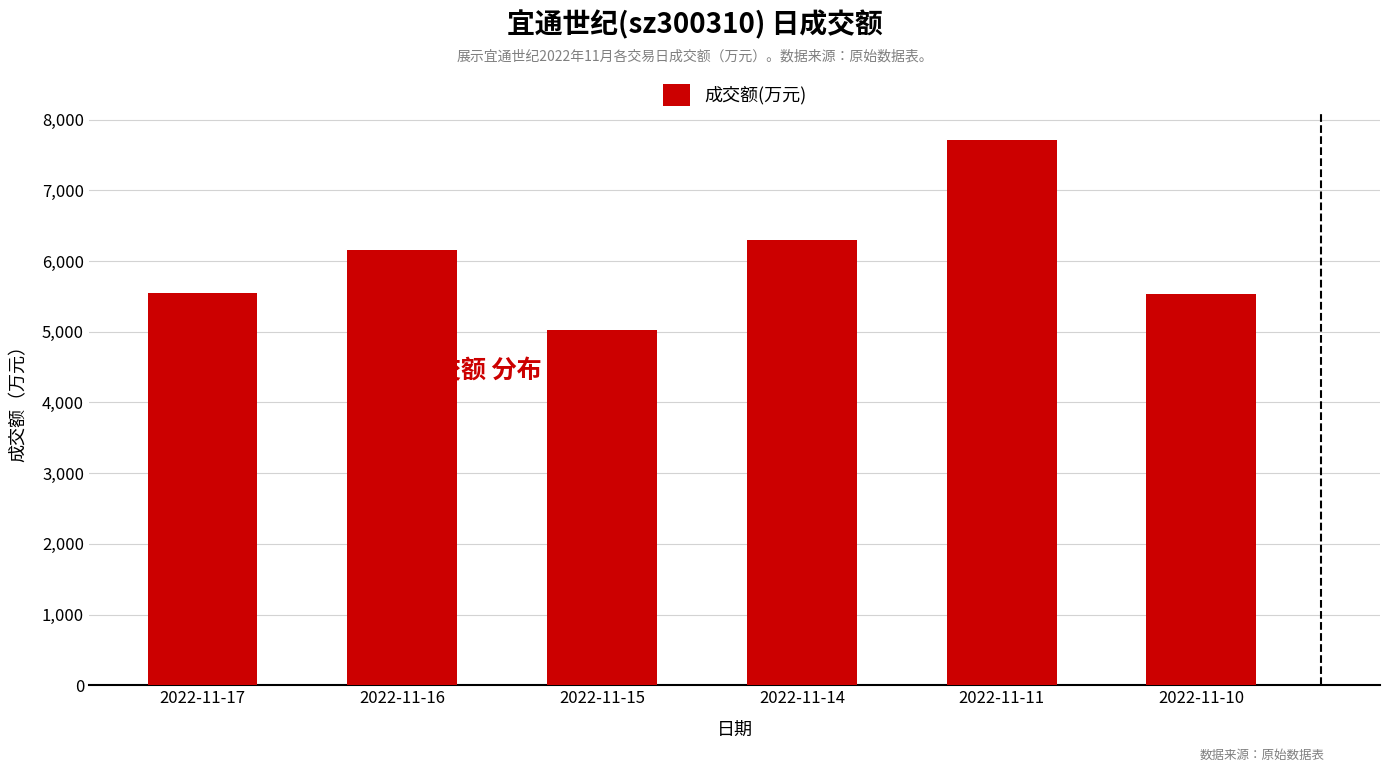

What is the approximate value at 2022-11-17?

5545